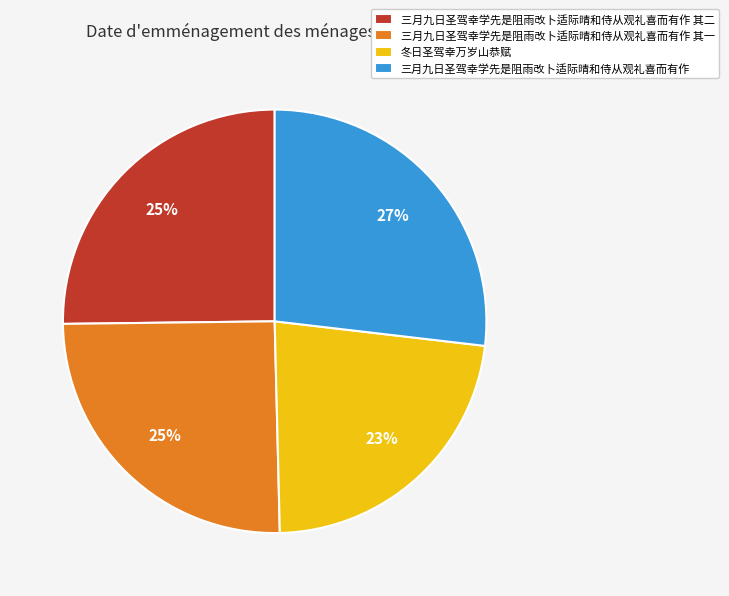

Is 三月九日圣驾幸学先是阻雨改卜适际晴和侍从观礼喜而有作 其二 the majority of the pie?

No